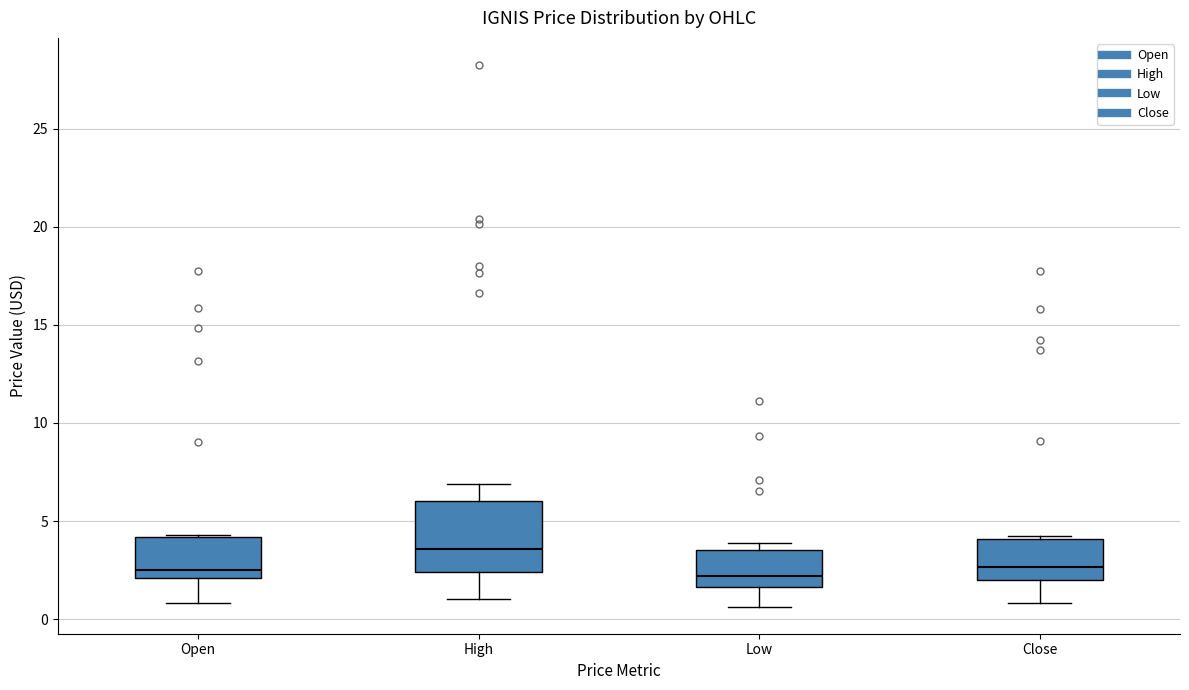

Which box has the highest median line?

High